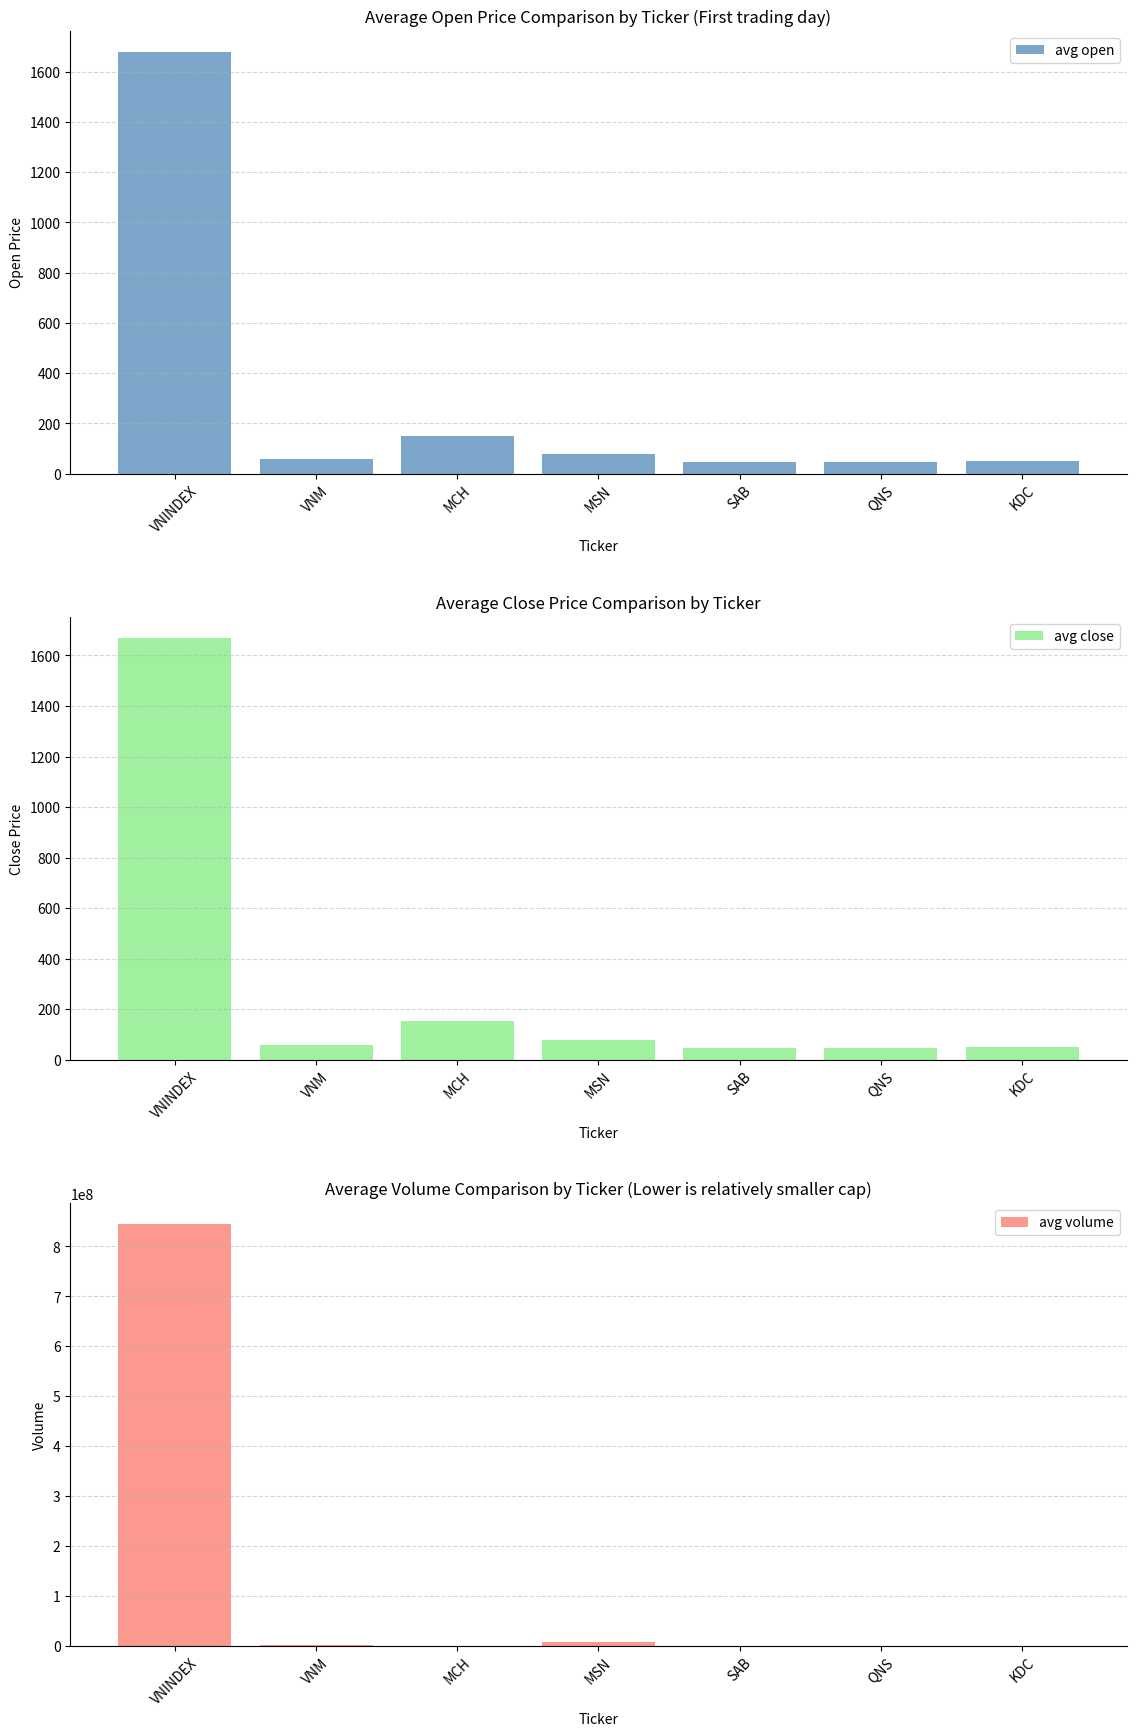

What is the difference between the avg close values at QNS and KDC?

6.2